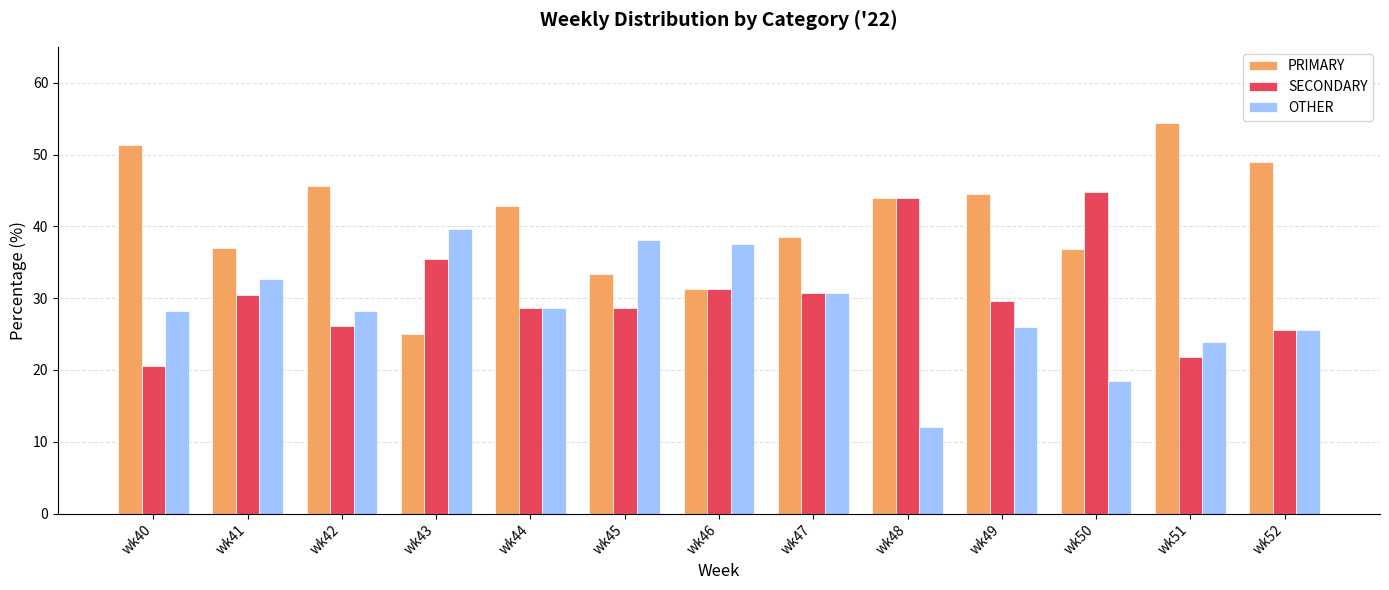

What is the maximum value shown in the chart?

54.3